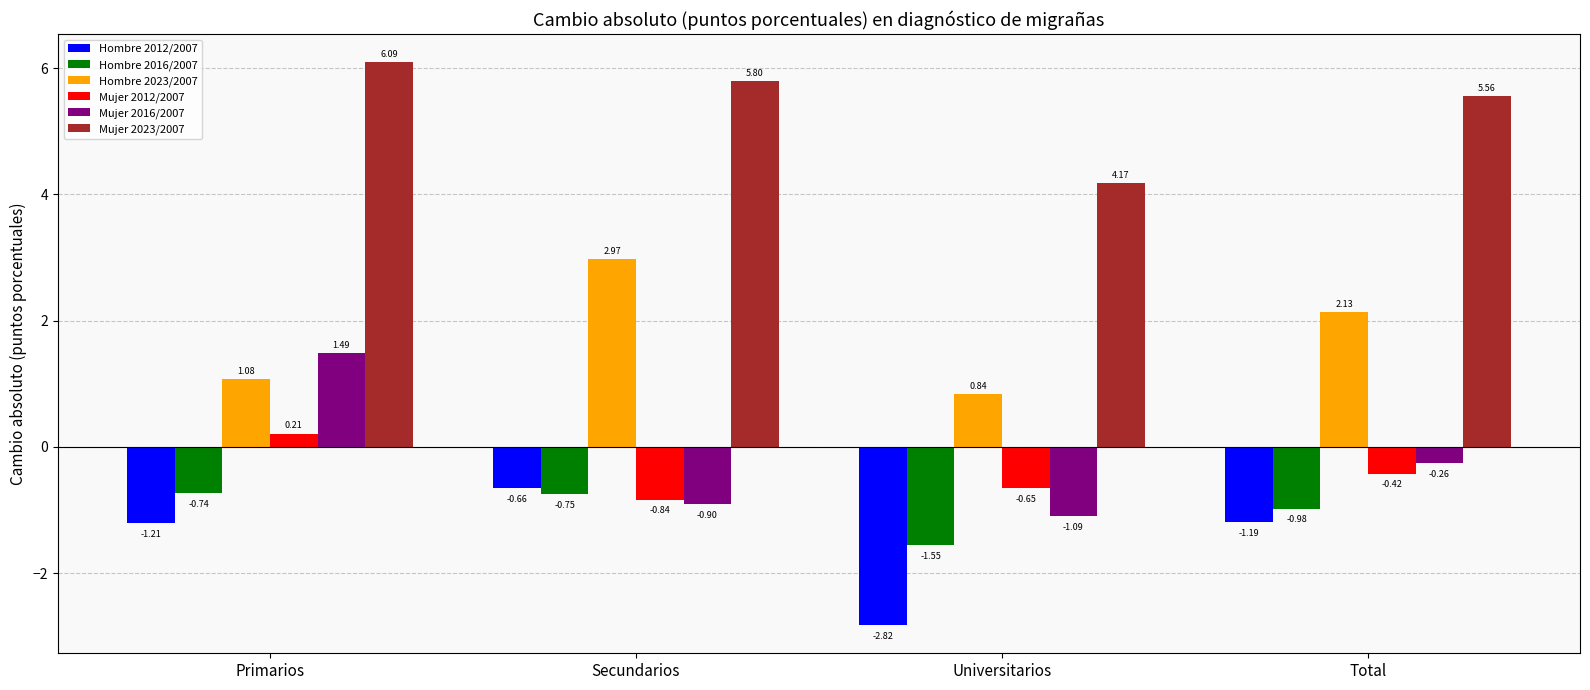

At which category is the sum across all series the highest?

Primarios